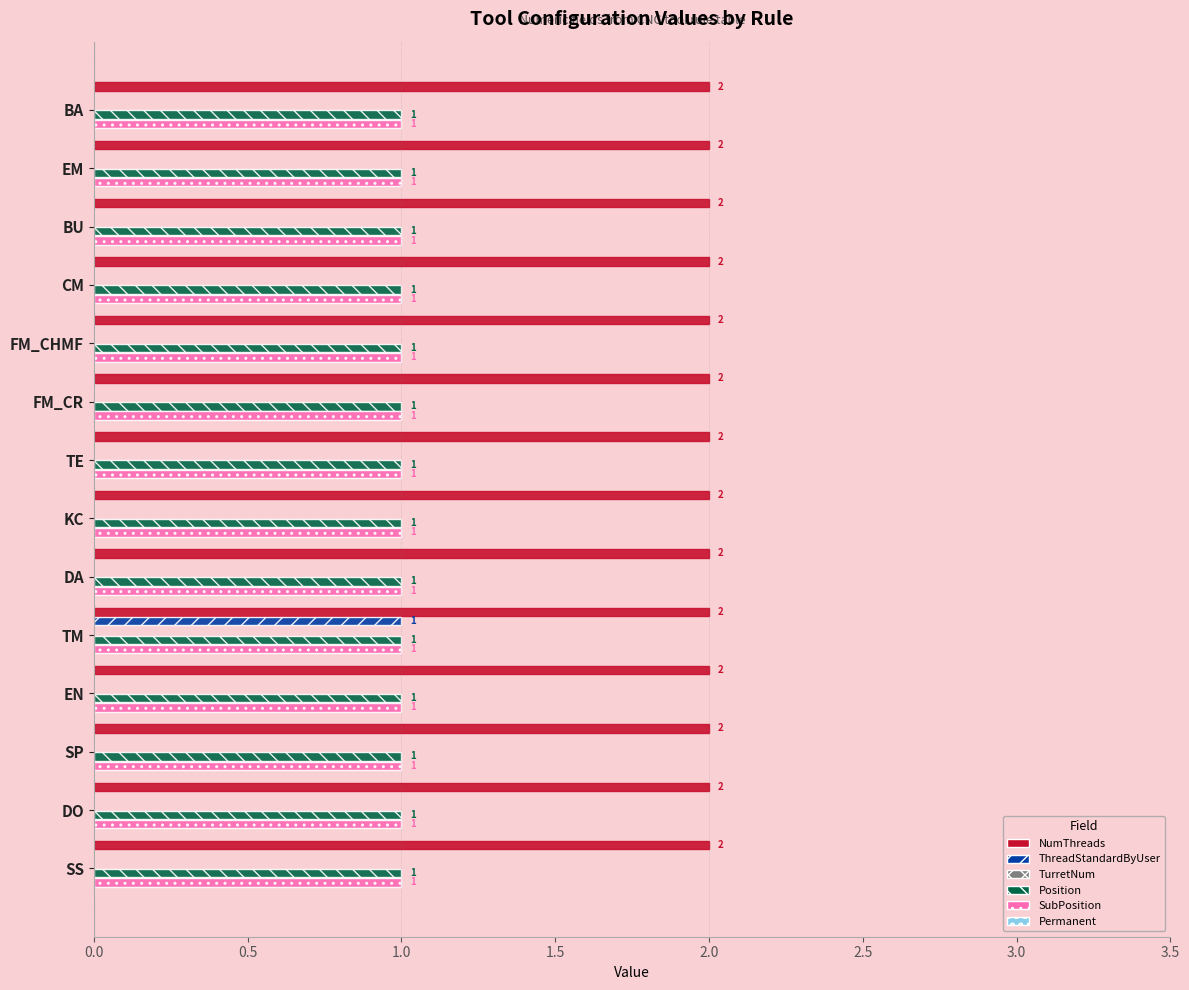

Which category has the highest value in the ThreadStandardByUser series?

TM